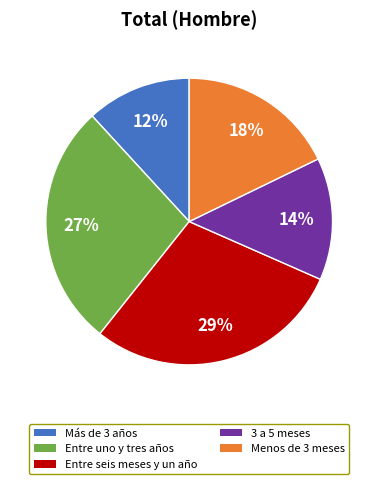

How many slices are in this pie chart?

5